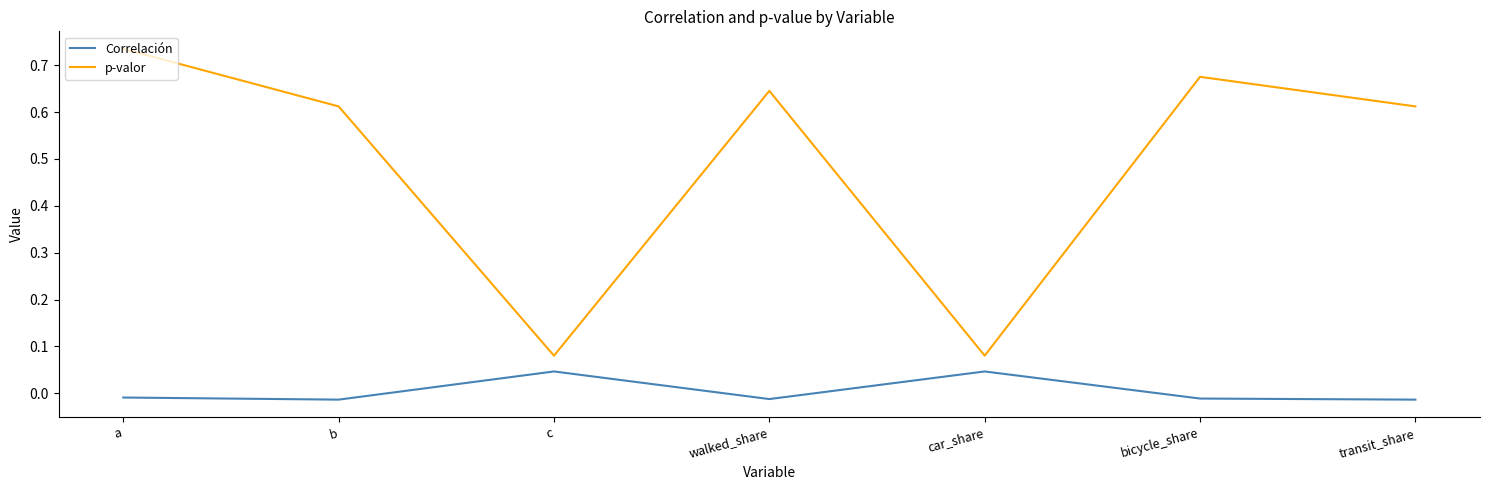

How many categories are shown in the chart?

7